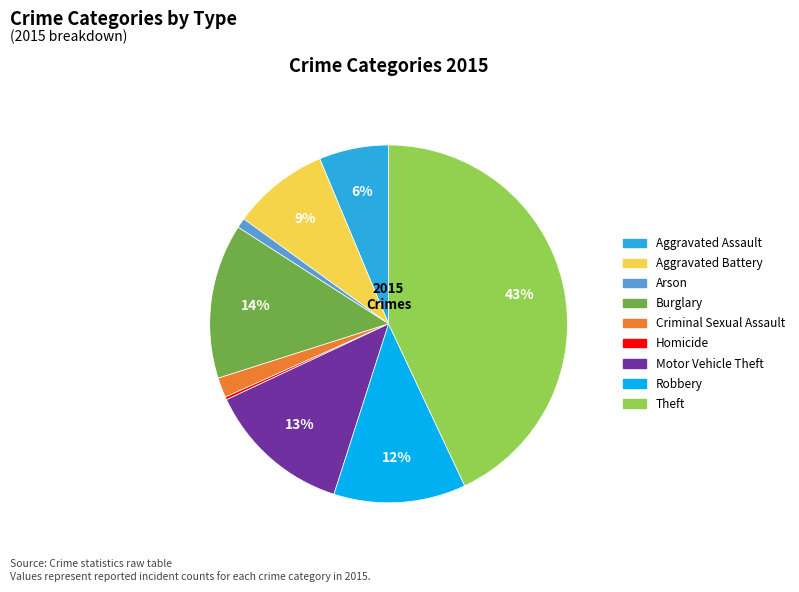

What percentage is the Robbery slice, to the nearest percent?

12%